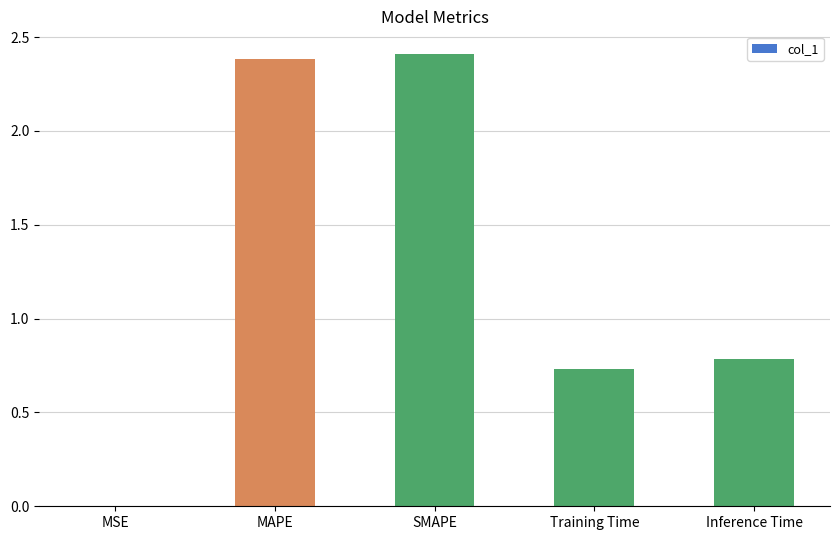

The value at SMAPE is 2.4. True or false?

True